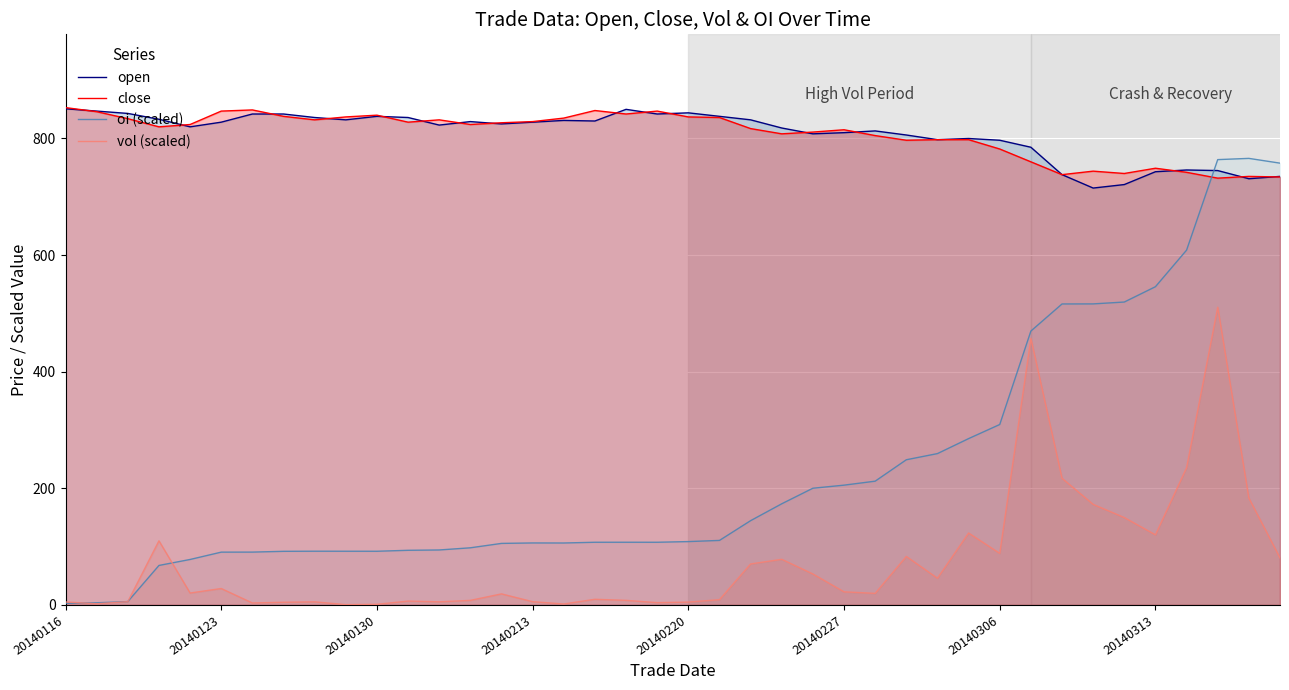

True or false: close has a value of 482.1 at 20140306.

False